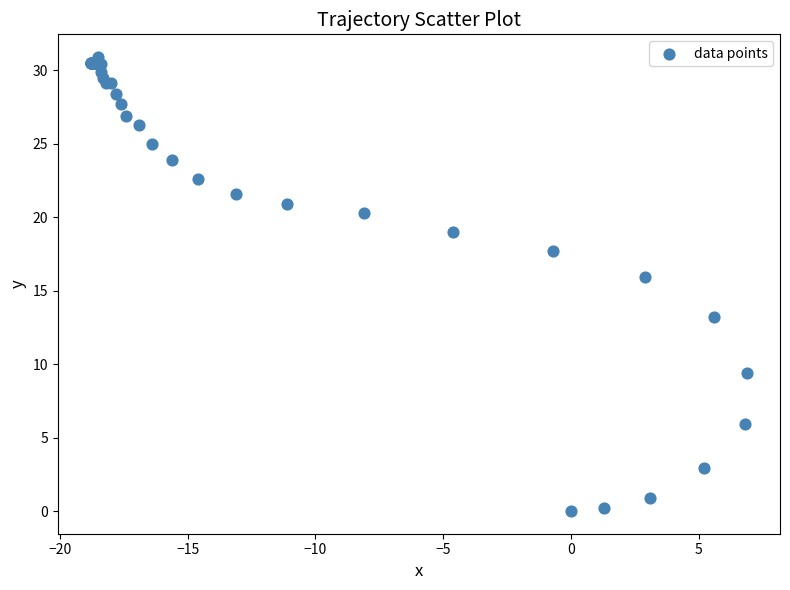

What Y value in the scatter plot is closest to 15?

15.9